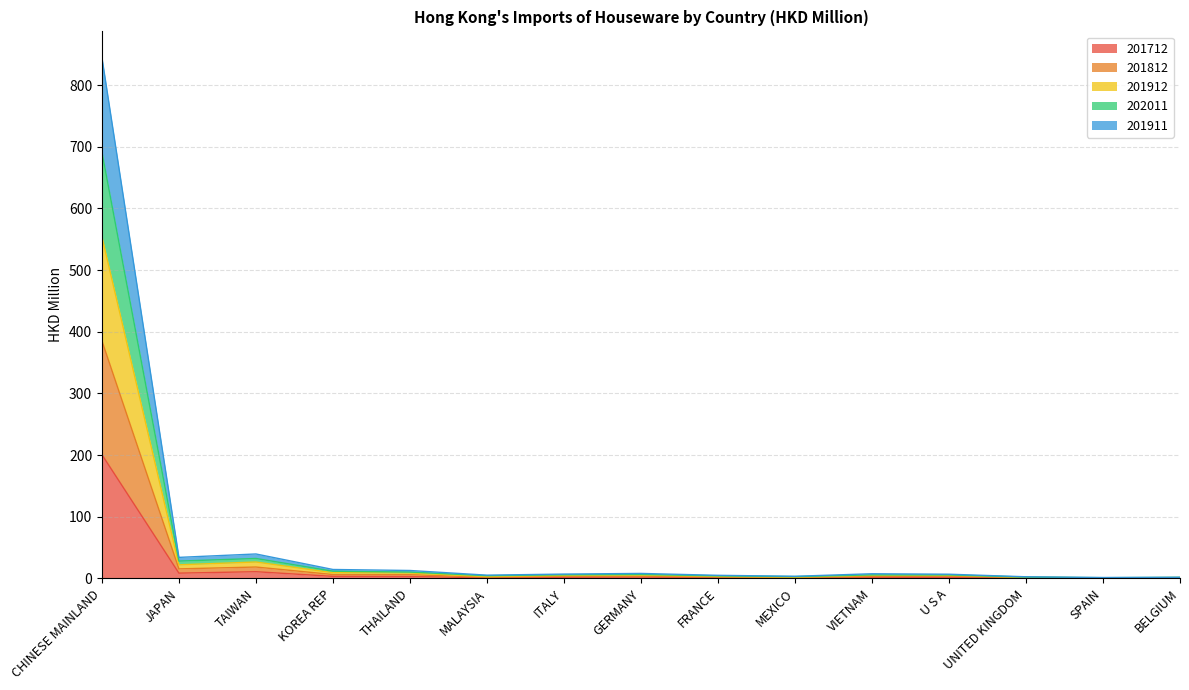

How many values in the 201712 series exceed 1?

10